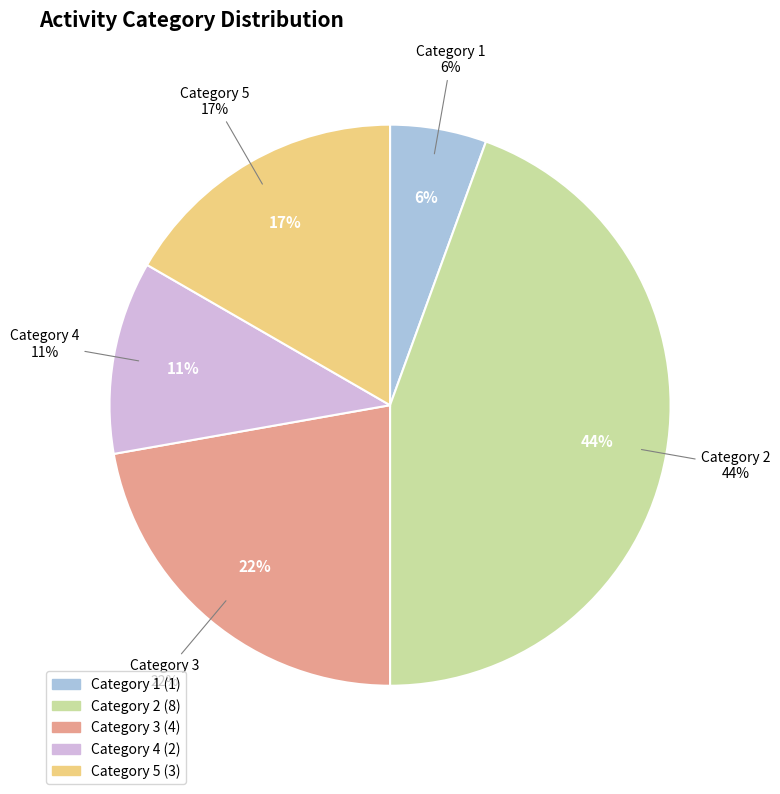

Count the number of slices in the pie.

5